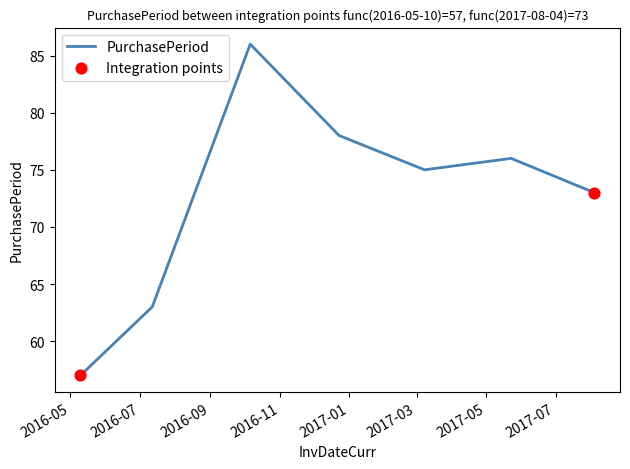

What is the minimum value shown in the chart?

57